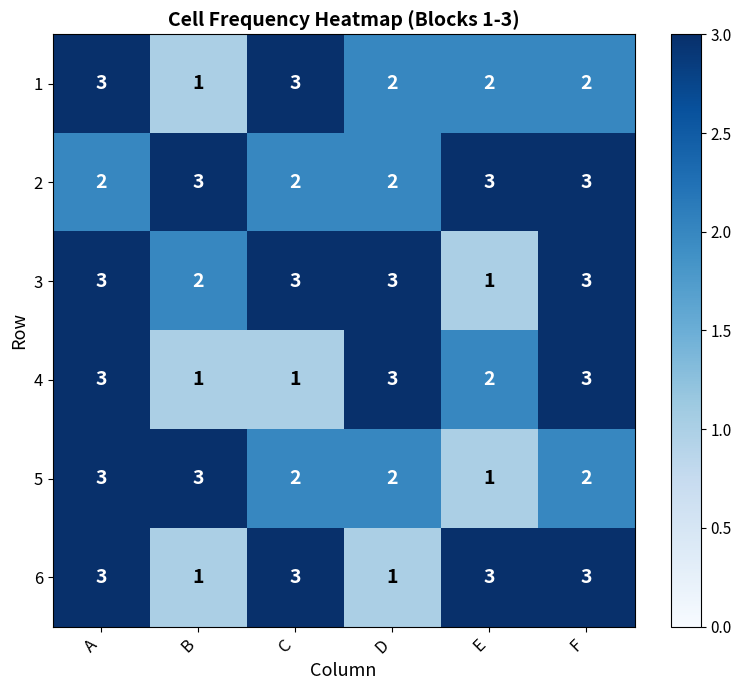

At how many categories does at least one series exceed 1?

6